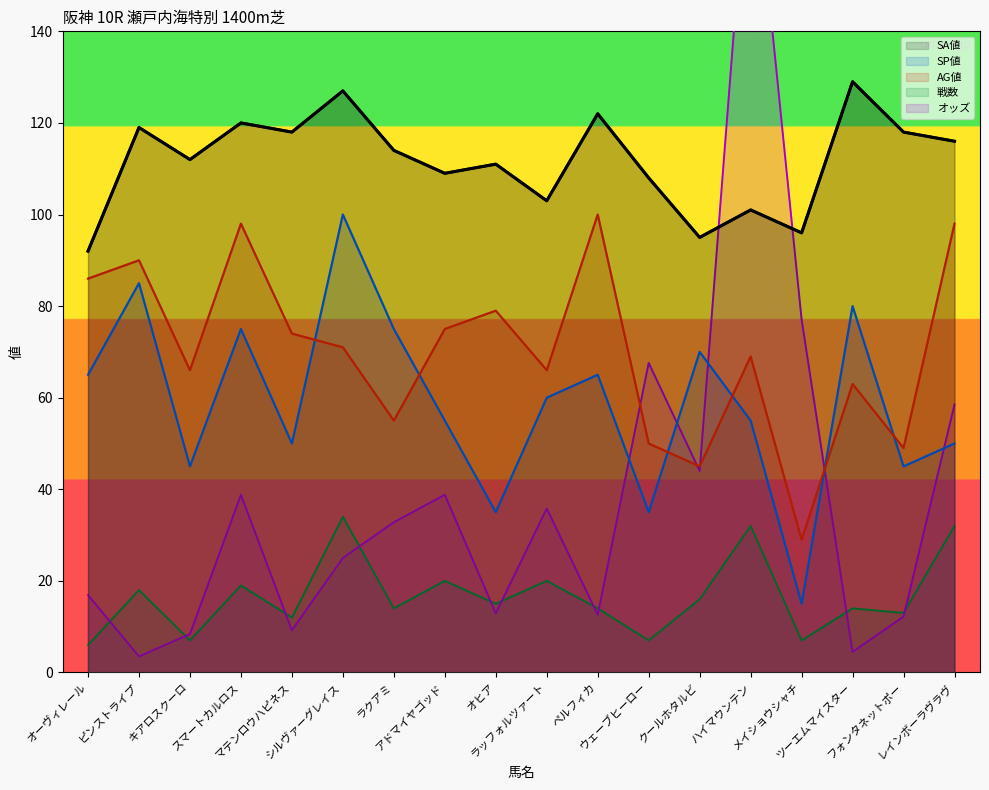

True or false: オッズ and AG値 cross at least once.

True